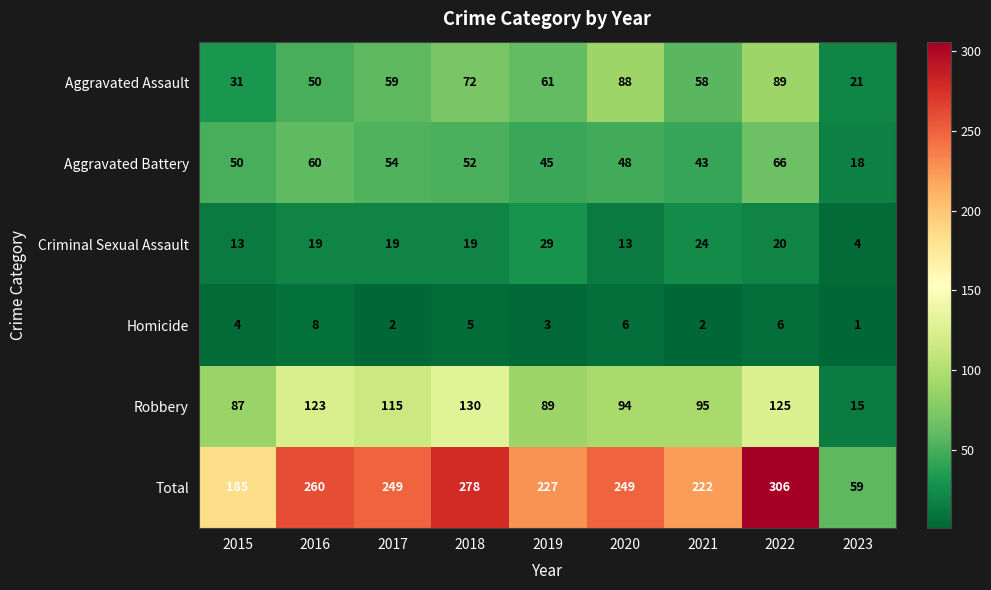

Which series has the largest range (max minus min)?

Total